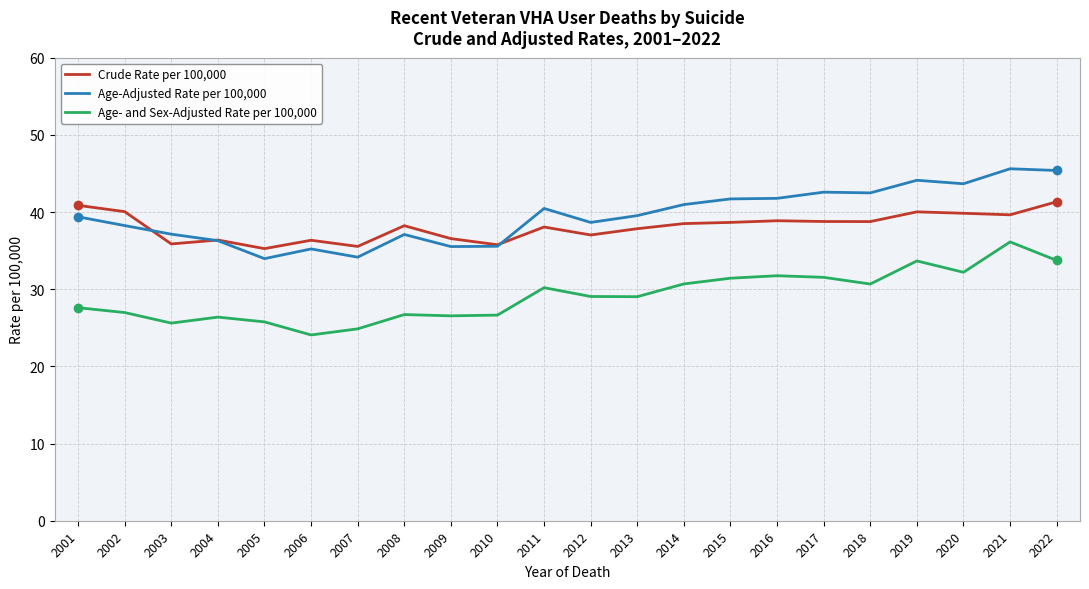

True or false: Crude Rate per 100,000 and Age-Adjusted Rate per 100,000 intersect in this chart.

True